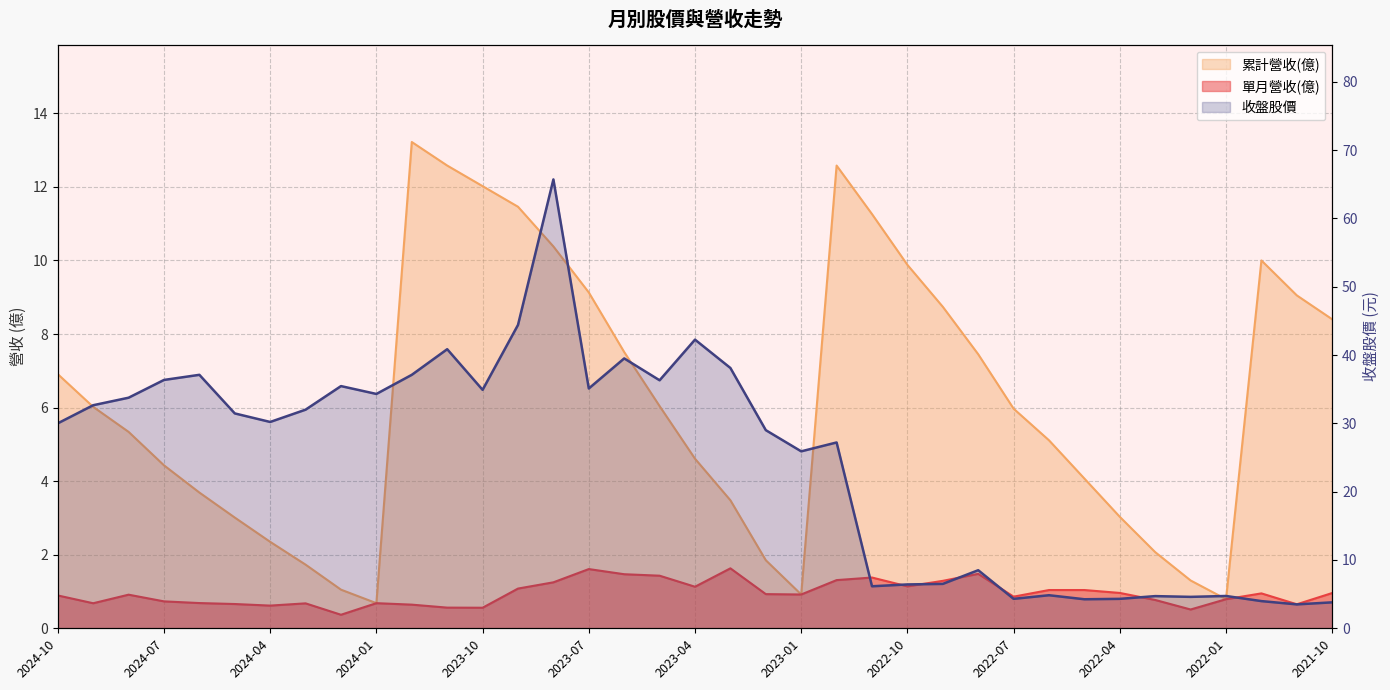

True or false: 單月營收(億) and 收盤股價 cross at least once.

False